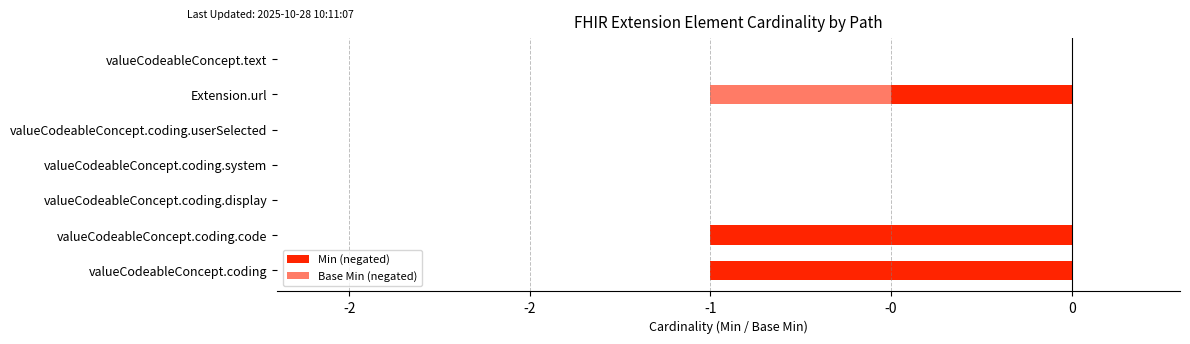

Are the bars horizontal?

Yes